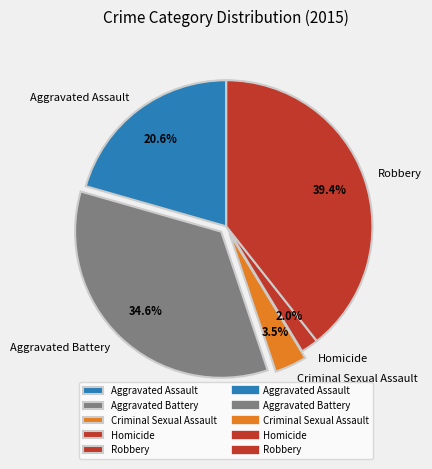

Between Robbery and Aggravated Battery, which is larger?

Robbery